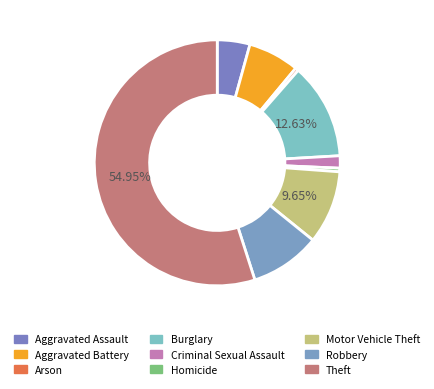

How many slices are in this pie chart?

9